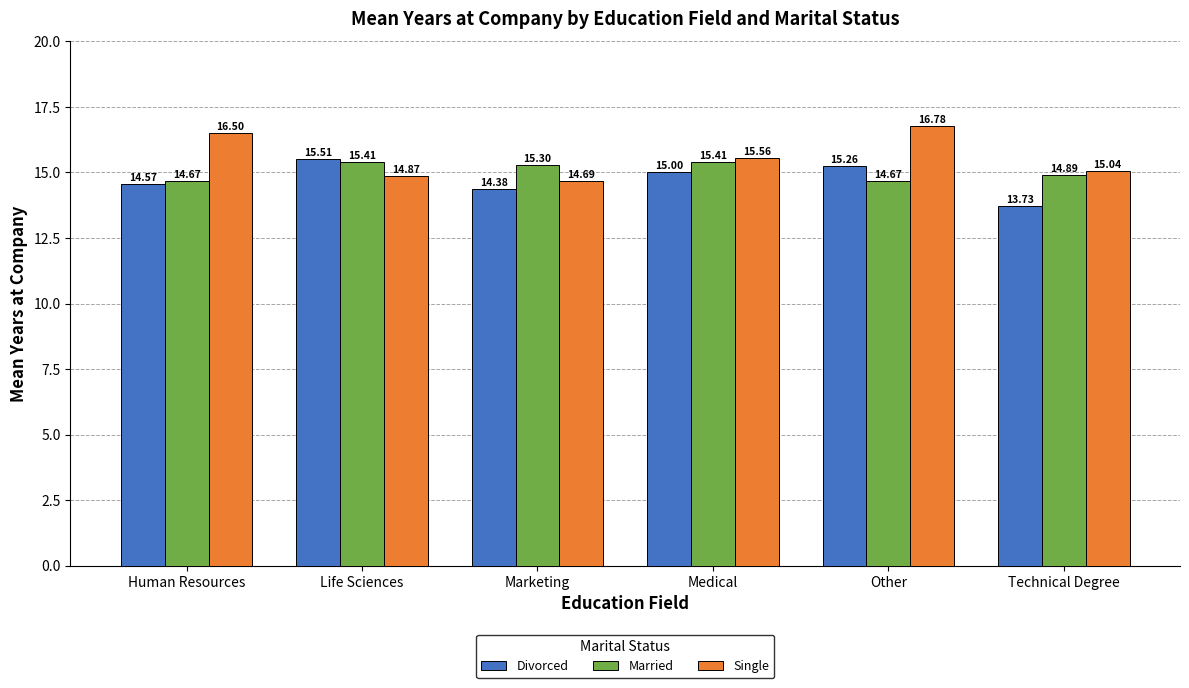

The Single series shows 16.5 at Human Resources. True or false?

True